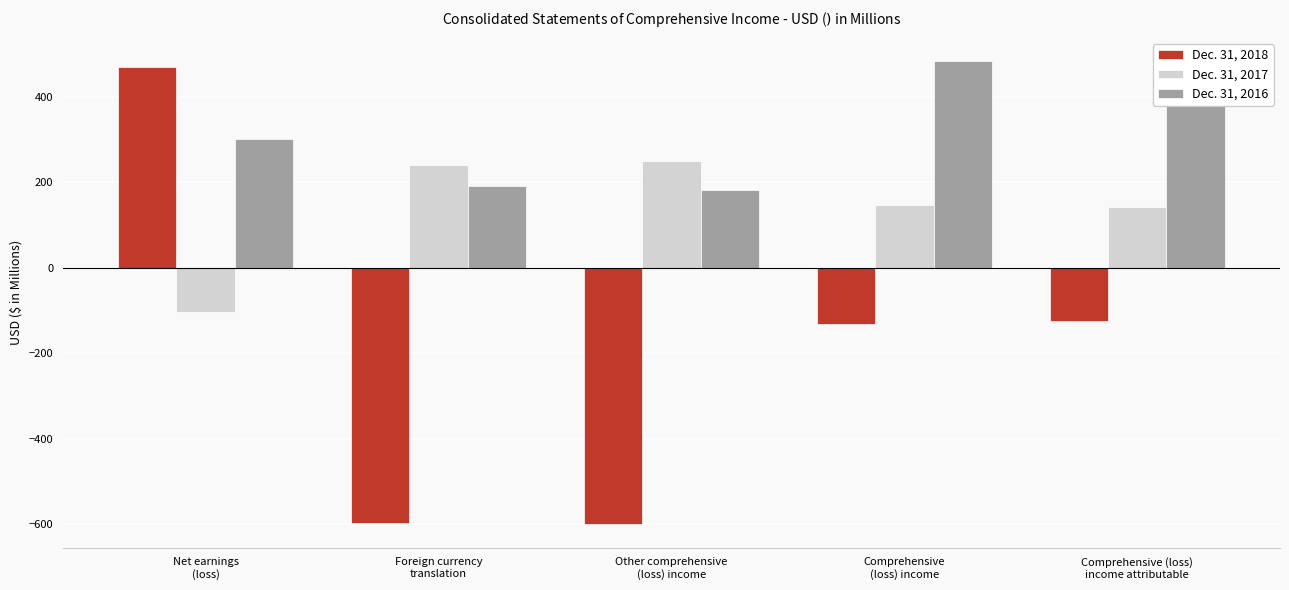

What is the sum of all Dec. 31, 2018 values?

-984.0